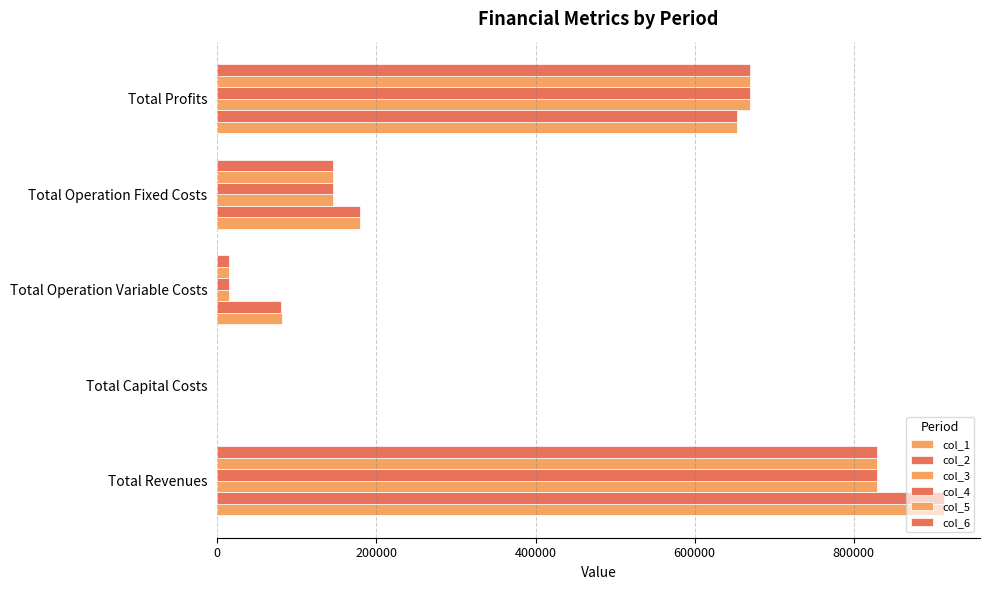

How many values in the col_2 series exceed 178923?

3